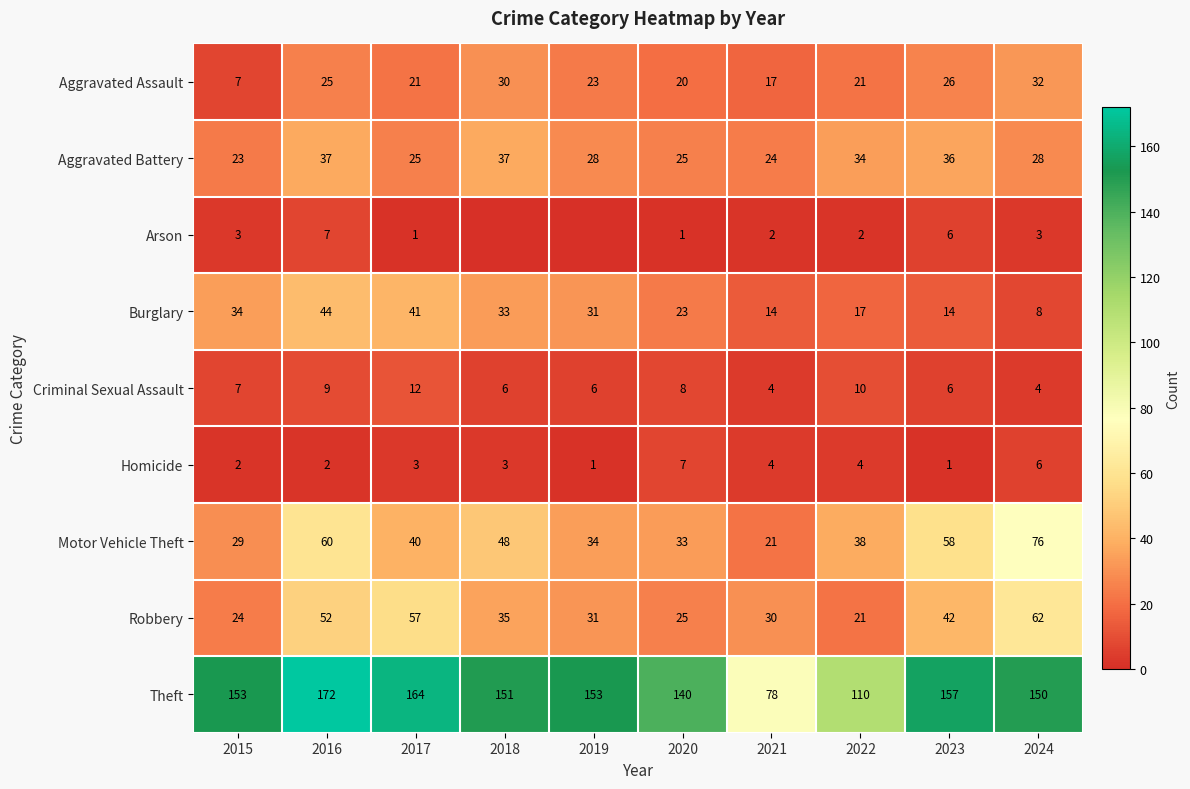

At which label does Burglary reach its peak?

2016